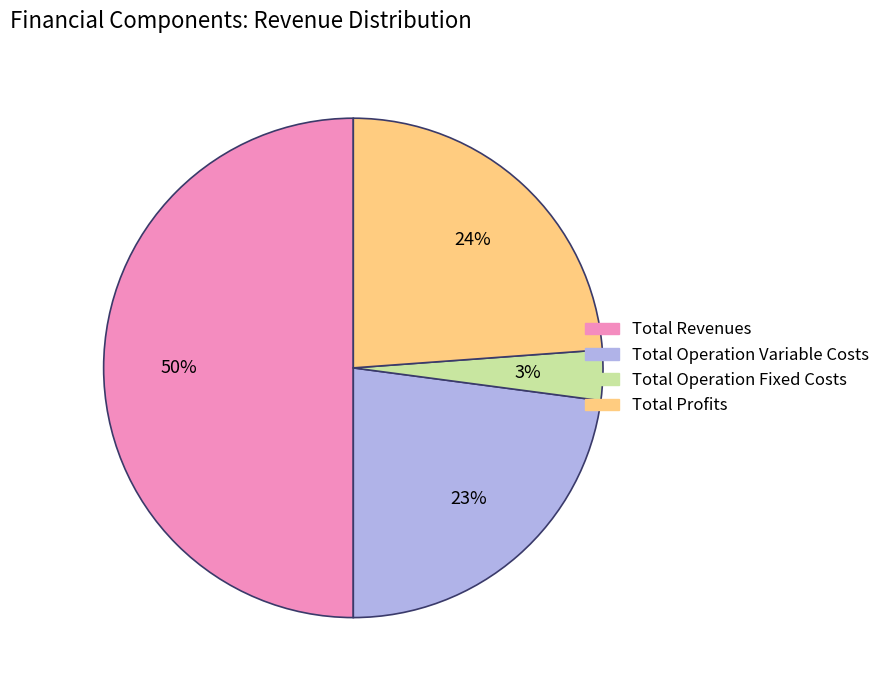

To the nearest percent, what is the average slice percentage?

25%